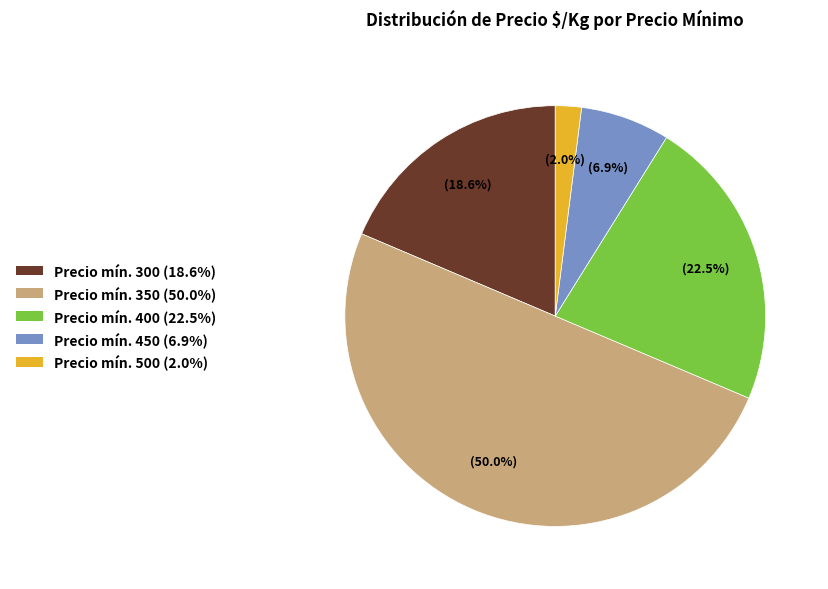

Which has a higher value, Precio mín. 350 (50.0%) or Precio mín. 500 (2.0%)?

Precio mín. 350 (50.0%)